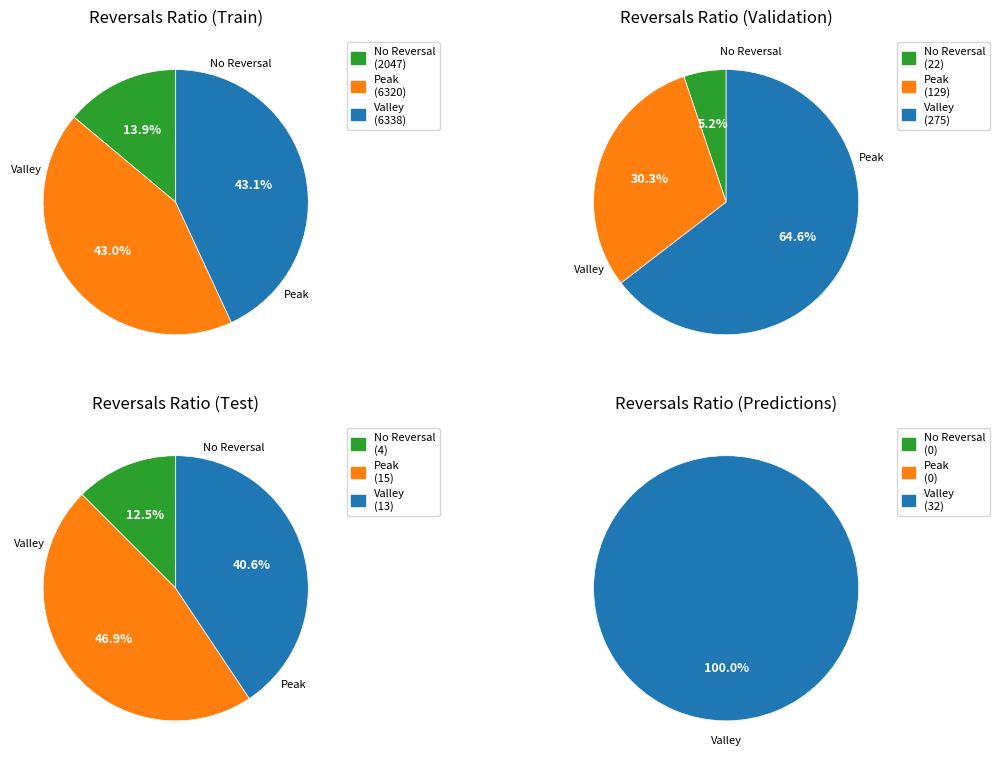

The 2 slice represents 14% of the pie. True or false?

True